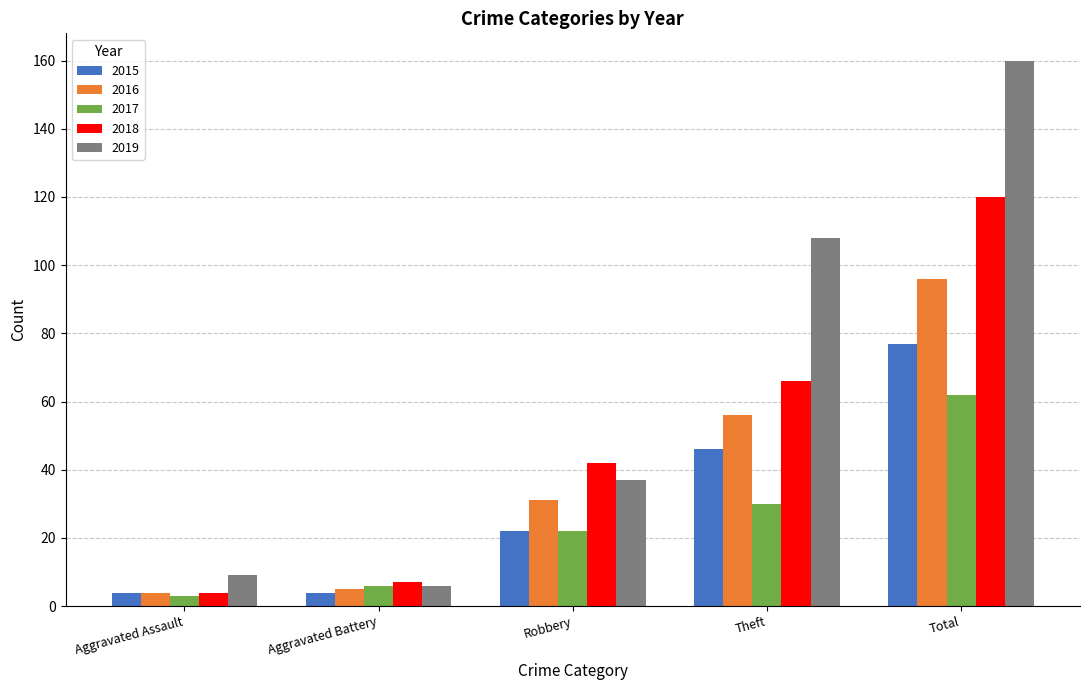

What position from the right is Robbery?

3